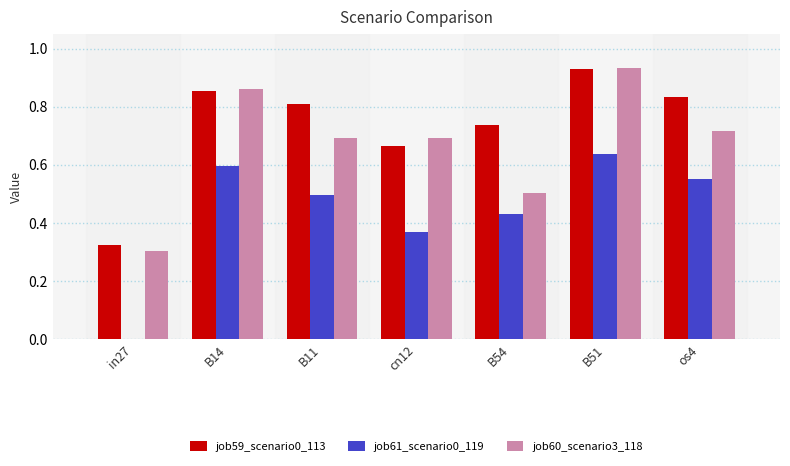

At which label is job59_scenario0_113 closest to 0?

in27